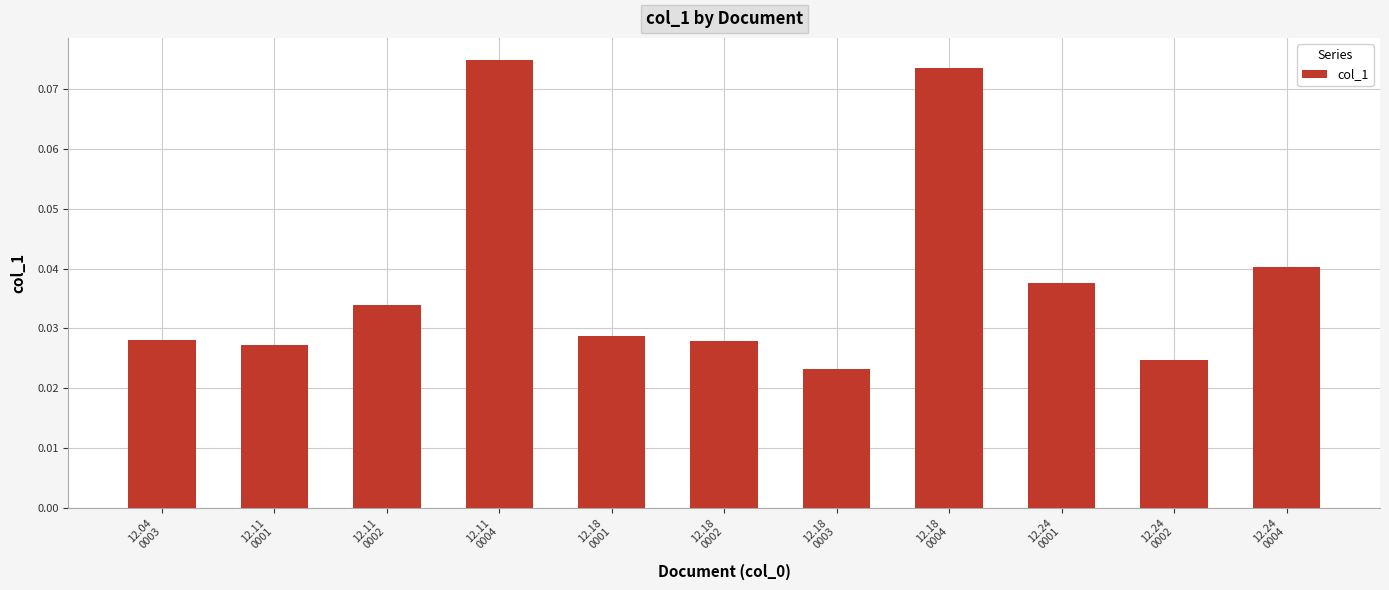

How many values are between 0 and 1?

11